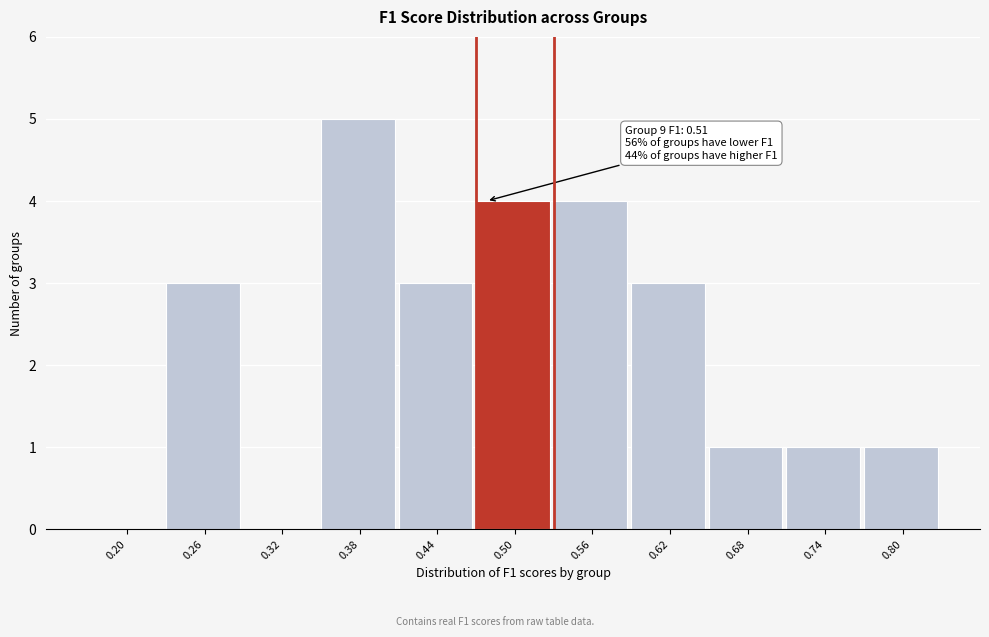

Reading right to left, list all the values displayed in this chart.

0.80=1	0.74=1	0.68=1	0.62=3	0.56=4	0.50=4	0.44=3	0.38=5	0.32=0	0.26=3	0.20=0